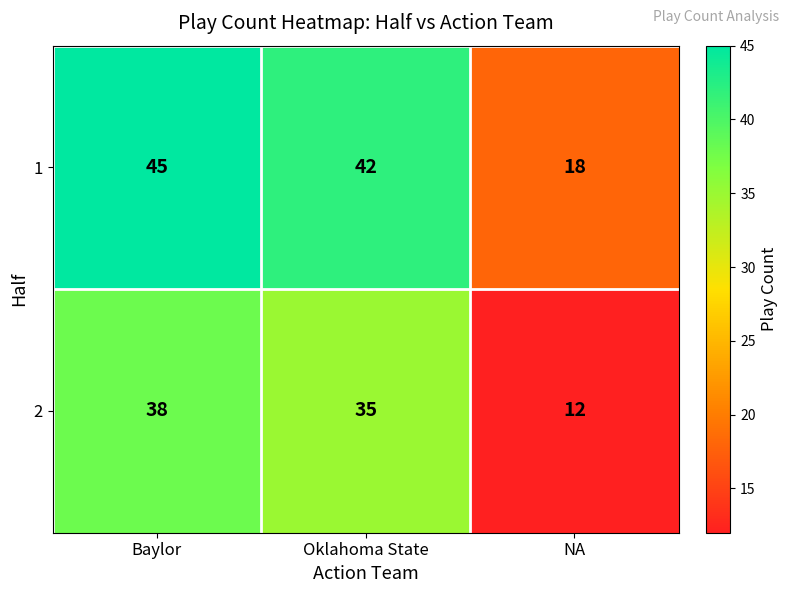

The 1 series shows 45 at Baylor. True or false?

True